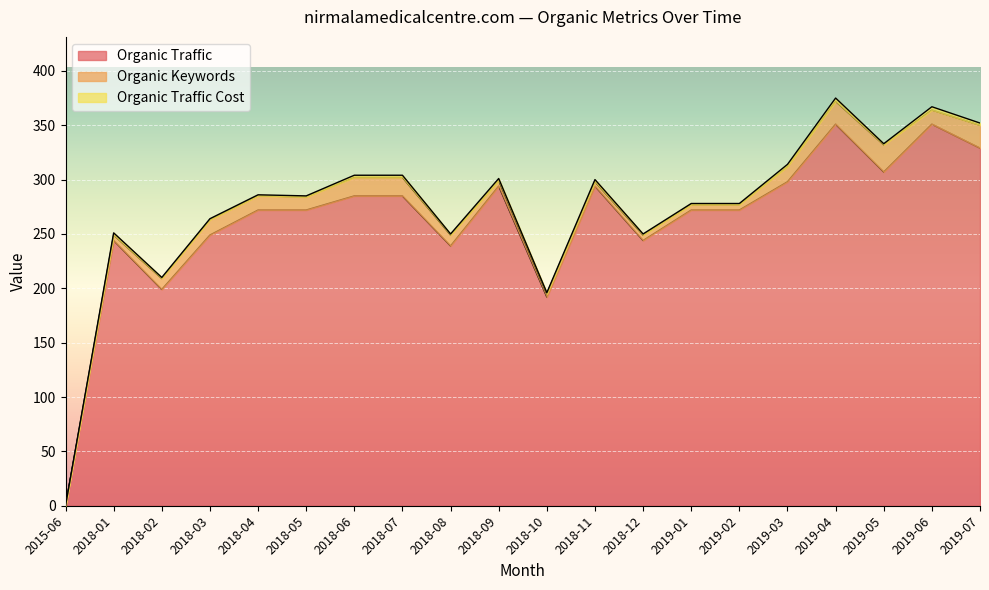

Which has a higher value, 2018-10 or 2018-07?

2018-07